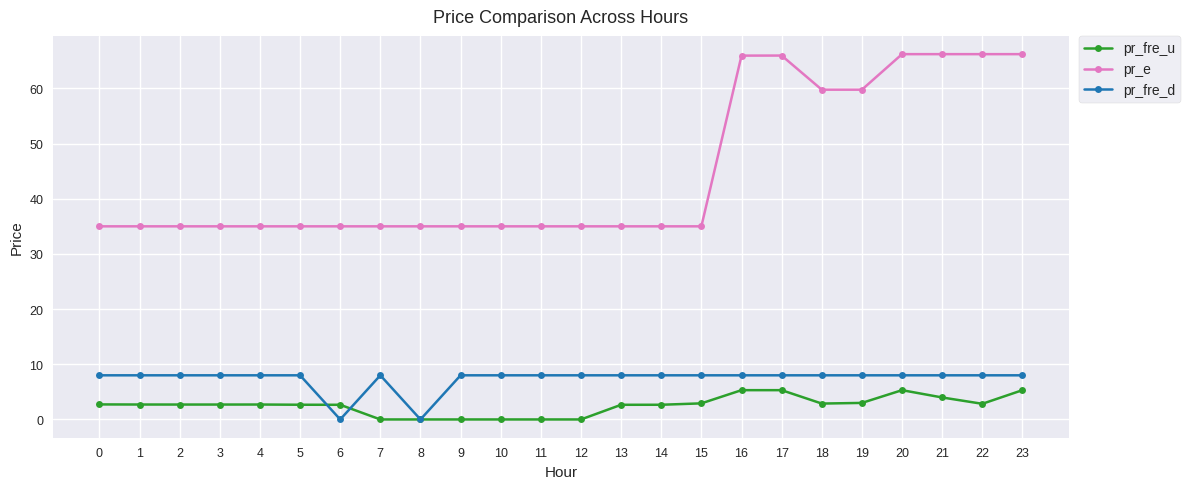

Does the chart display data point markers on the line(s)?

Yes